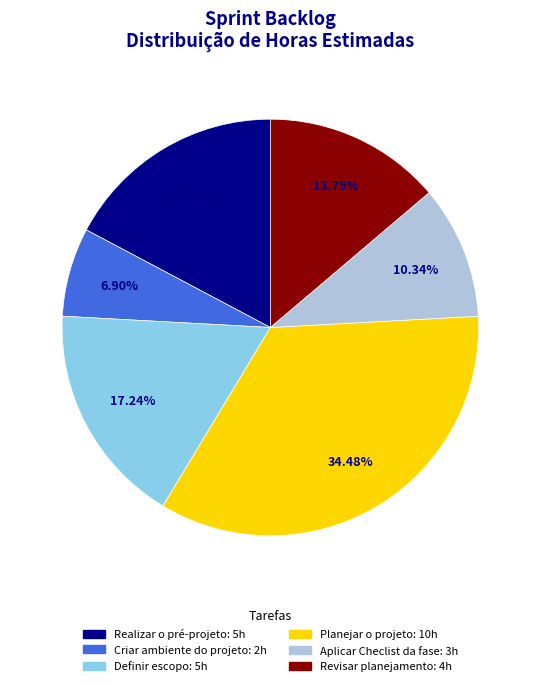

Does Revisar planejamento account for over 50% of the chart?

No